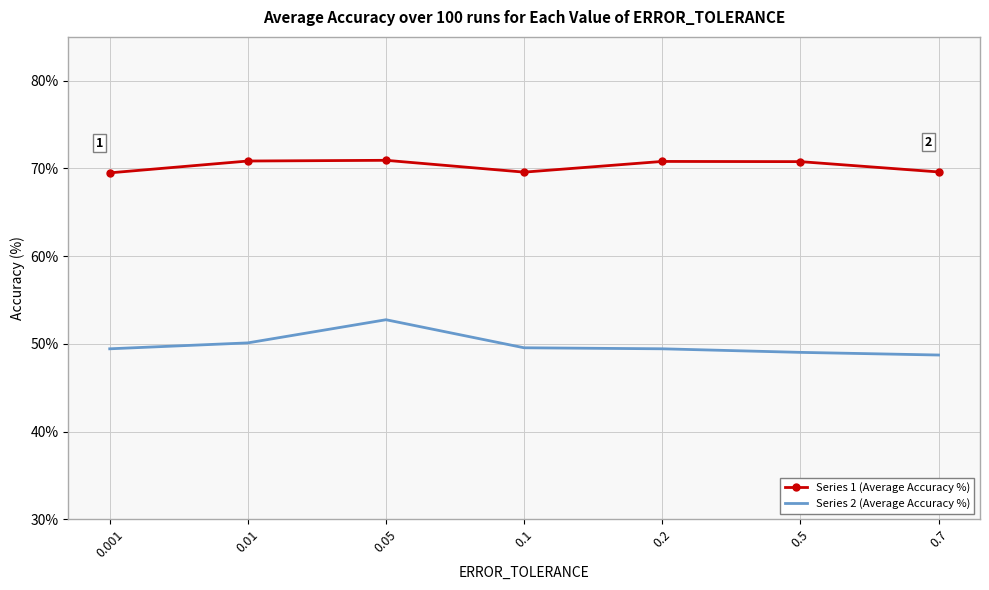

Which series has the widest spread of values?

Series 2 (Average Accuracy %)